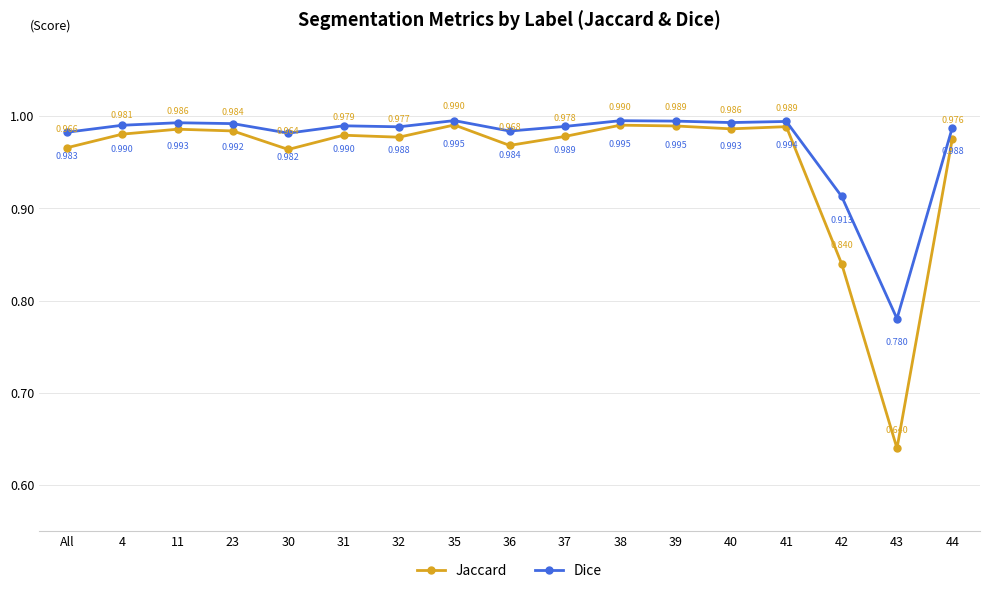

At how many categories does at least one series exceed 0?

17